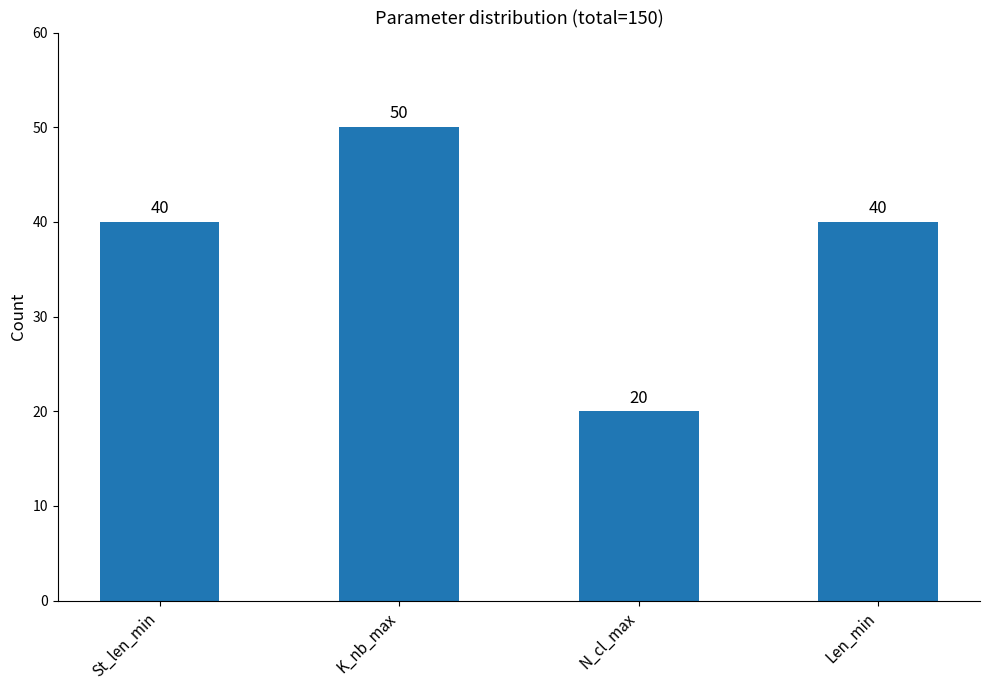

Read the value at N_cl_max.

20